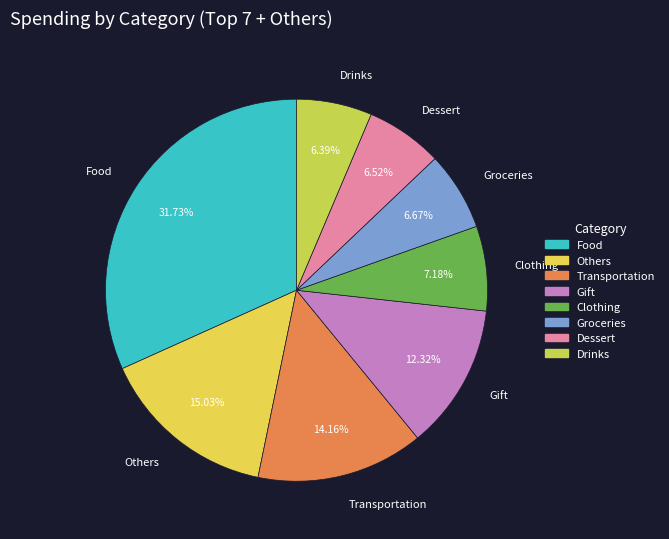

What is the largest slice in the pie chart?

Food